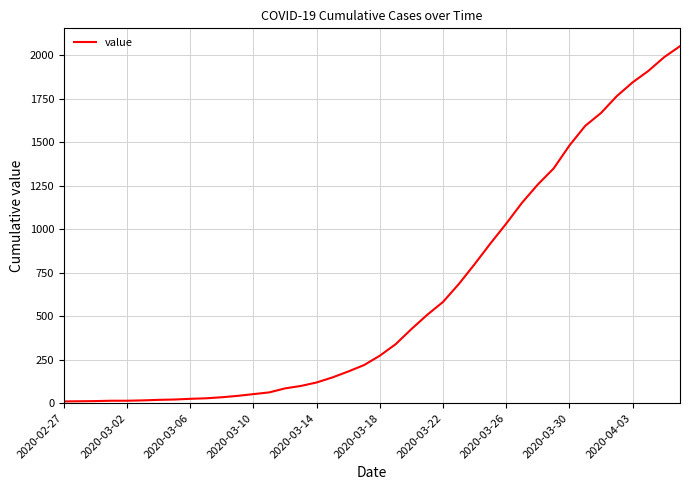

What is the greatest value displayed?

2052